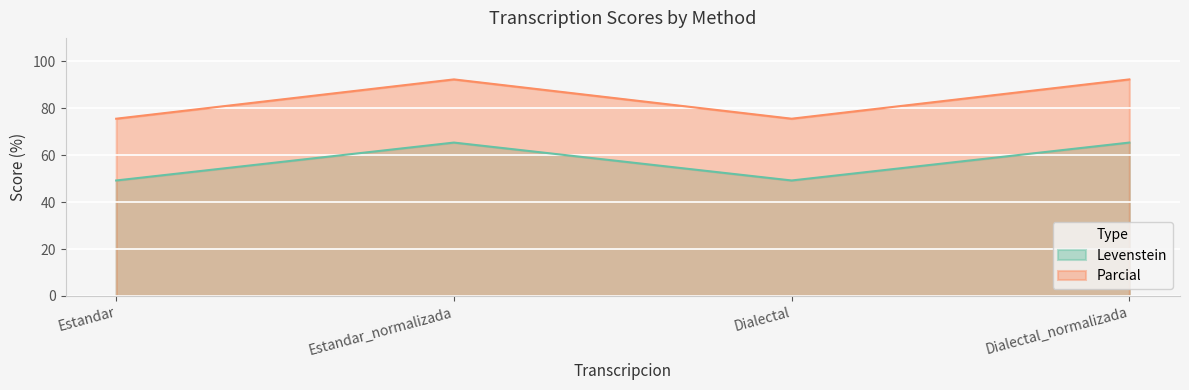

How many data points in Parcial are above 92?

2